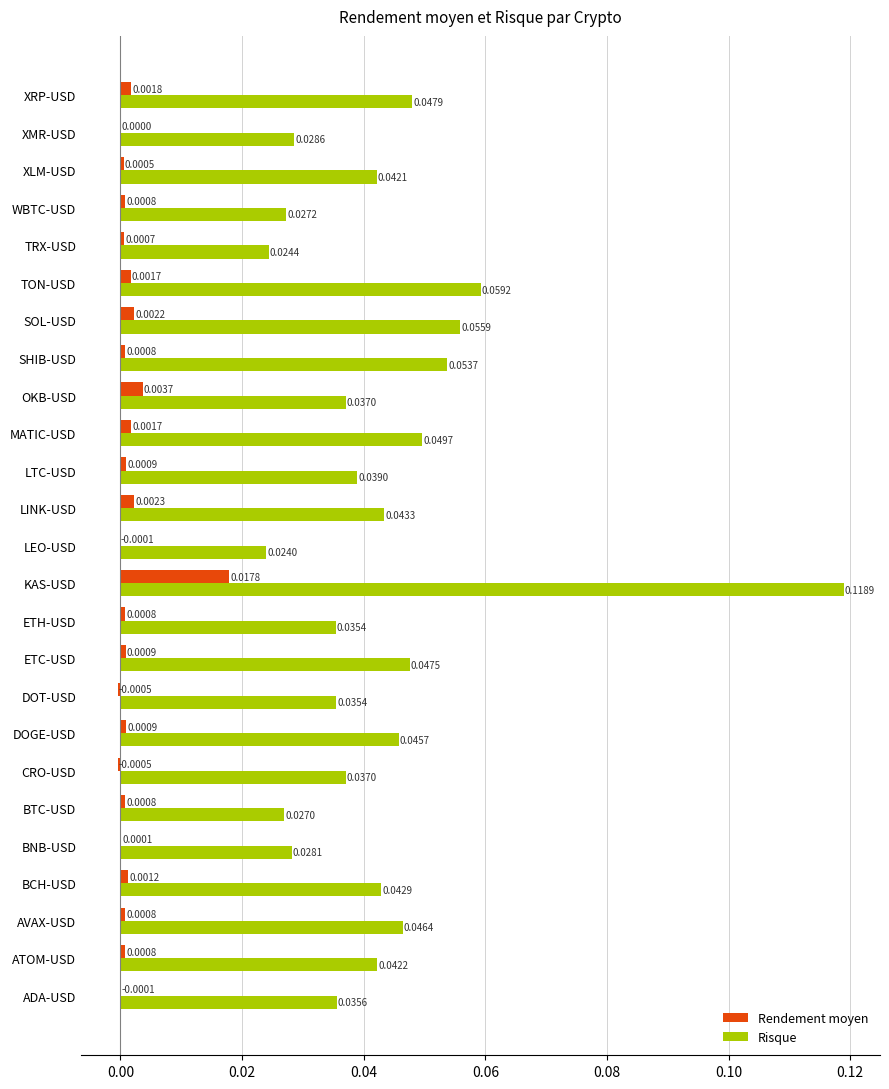

What are all the series names shown in the legend?

Rendement moyen, Risque